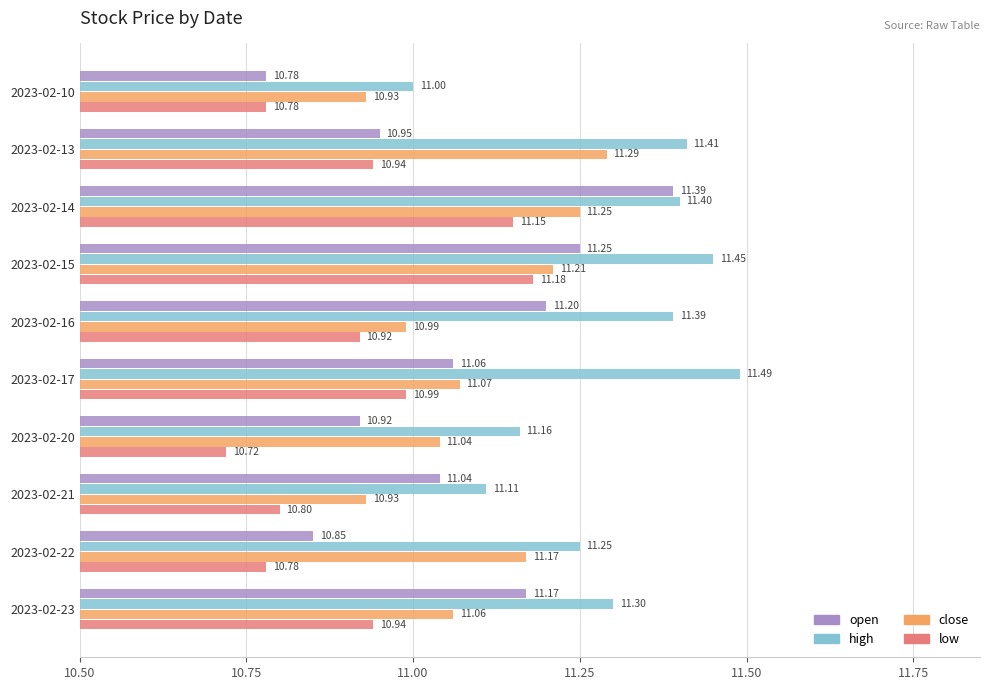

At 2023-02-21, list the series in order from largest to smallest.

high, open, close, low